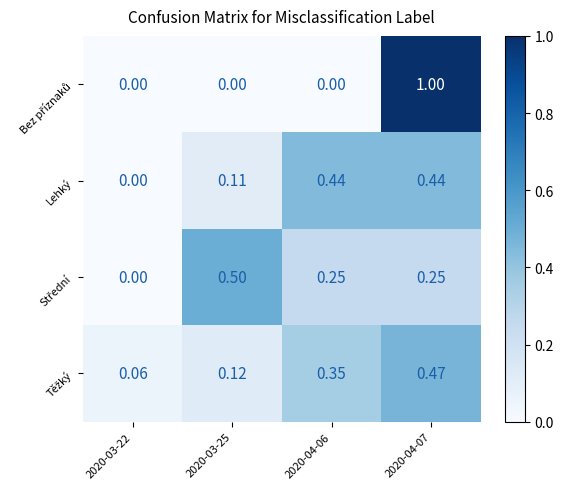

Which series changed the most between 2020-03-22 and 2020-03-25?

Střední